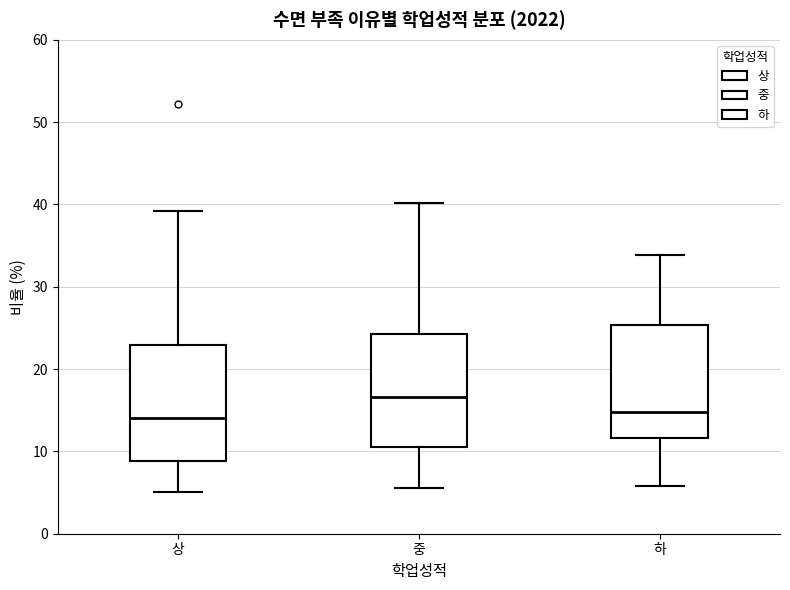

Which box's median line is the highest?

중